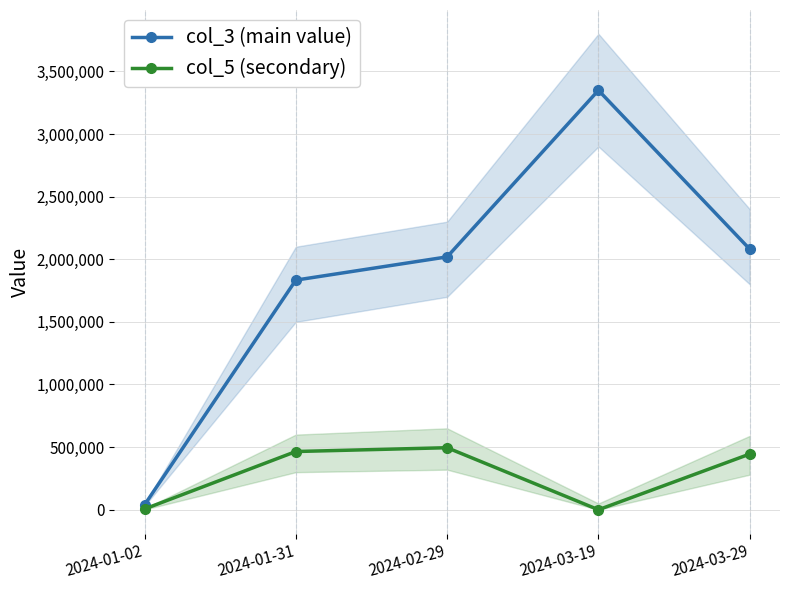

List the series in order of their overall mean, highest first.

col_3 (main value), col_5 (secondary)